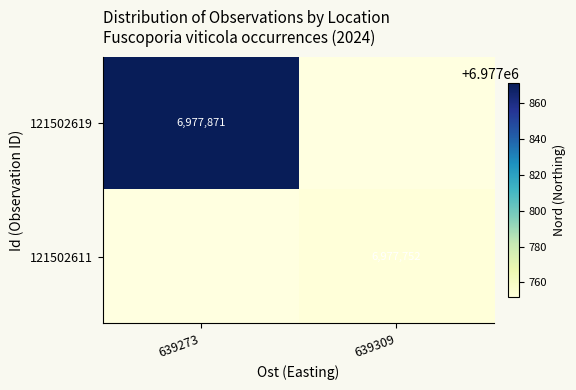

True or false: 121502619 has a value of 6977871 at 639273.

True